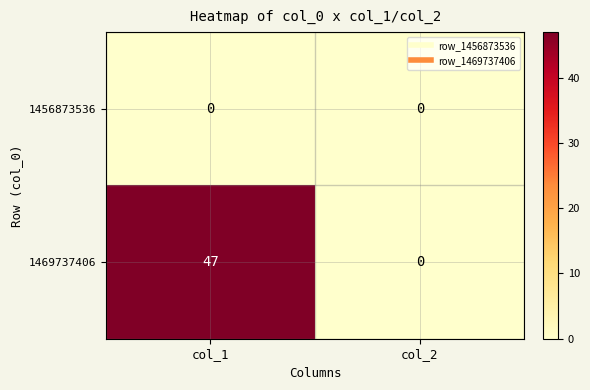

Reading left to right, transcribe all the data shown in this chart.

1456873536: col_1=0	col_2=0
1469737406: col_1=47	col_2=0